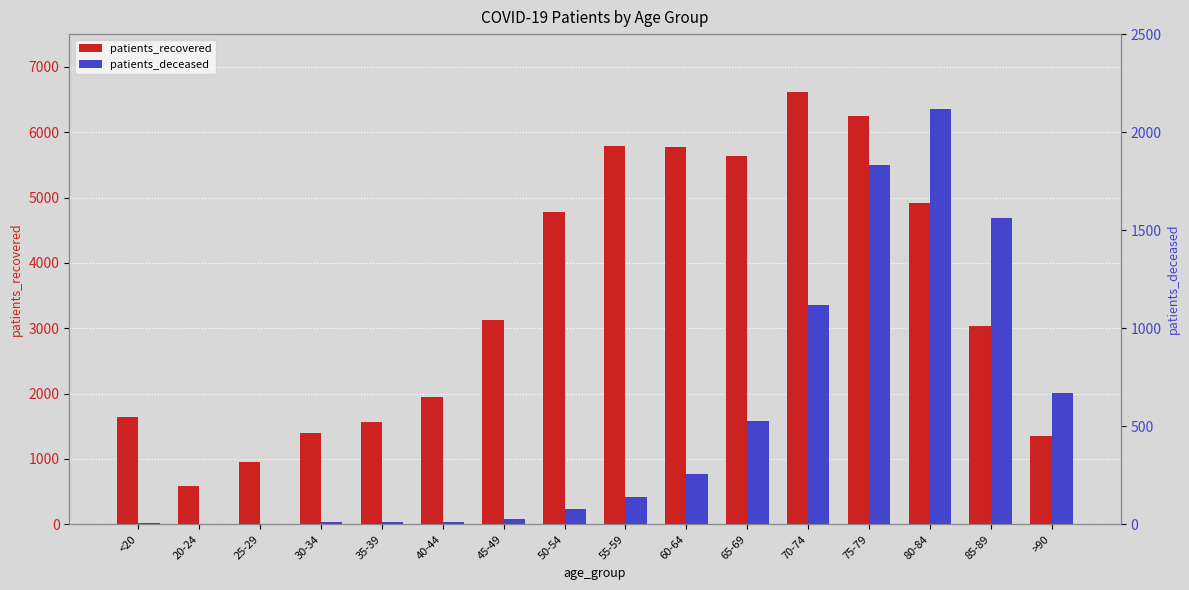

What are all the series names shown in the legend?

patients_recovered, patients_deceased